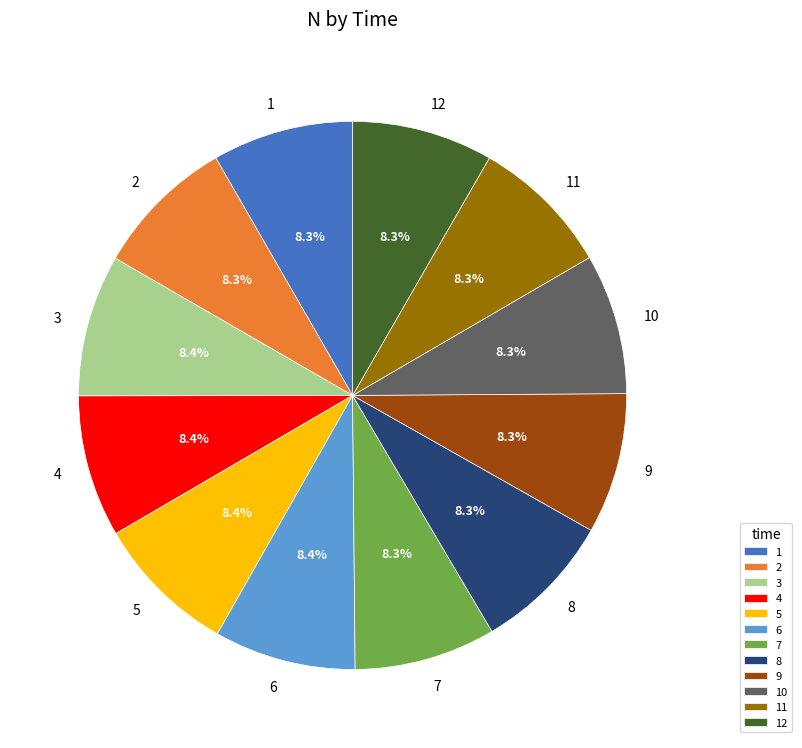

To the nearest percent, what is the combined percentage of 4 and 6?

17%